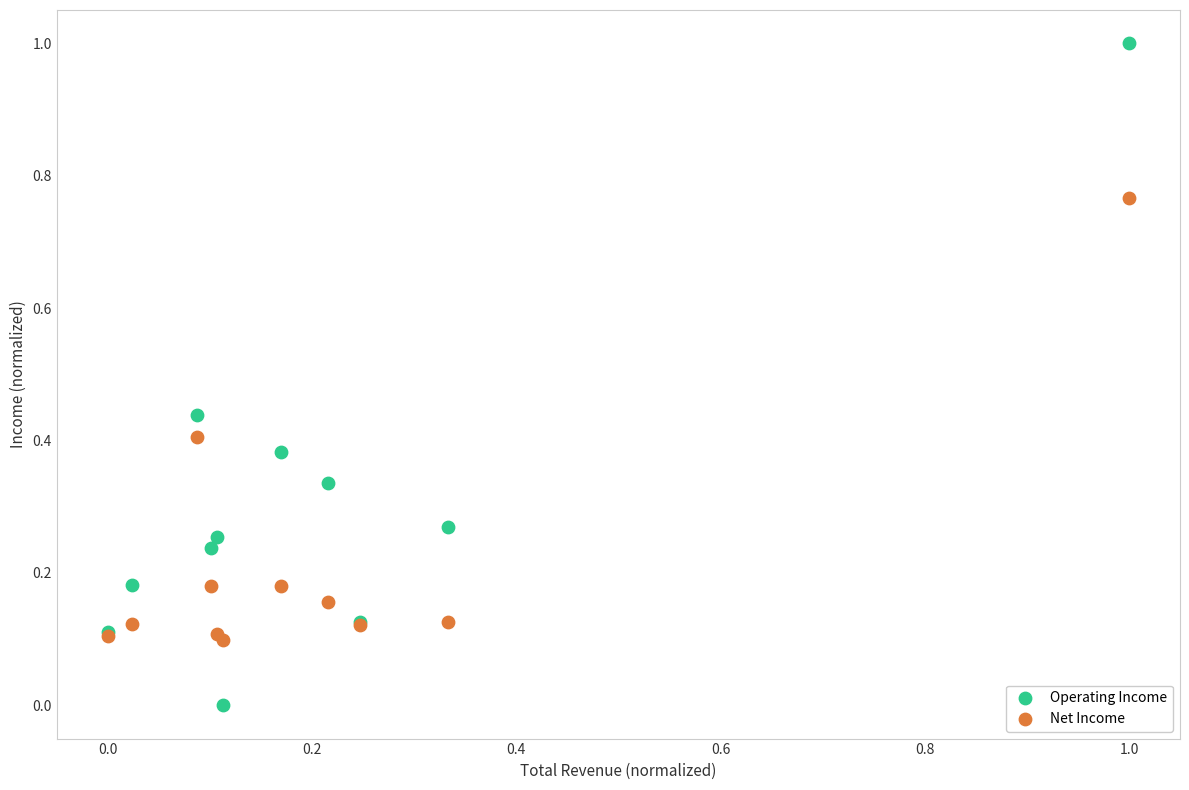

What is the X range (max minus min) for the scatter plot?

1.0